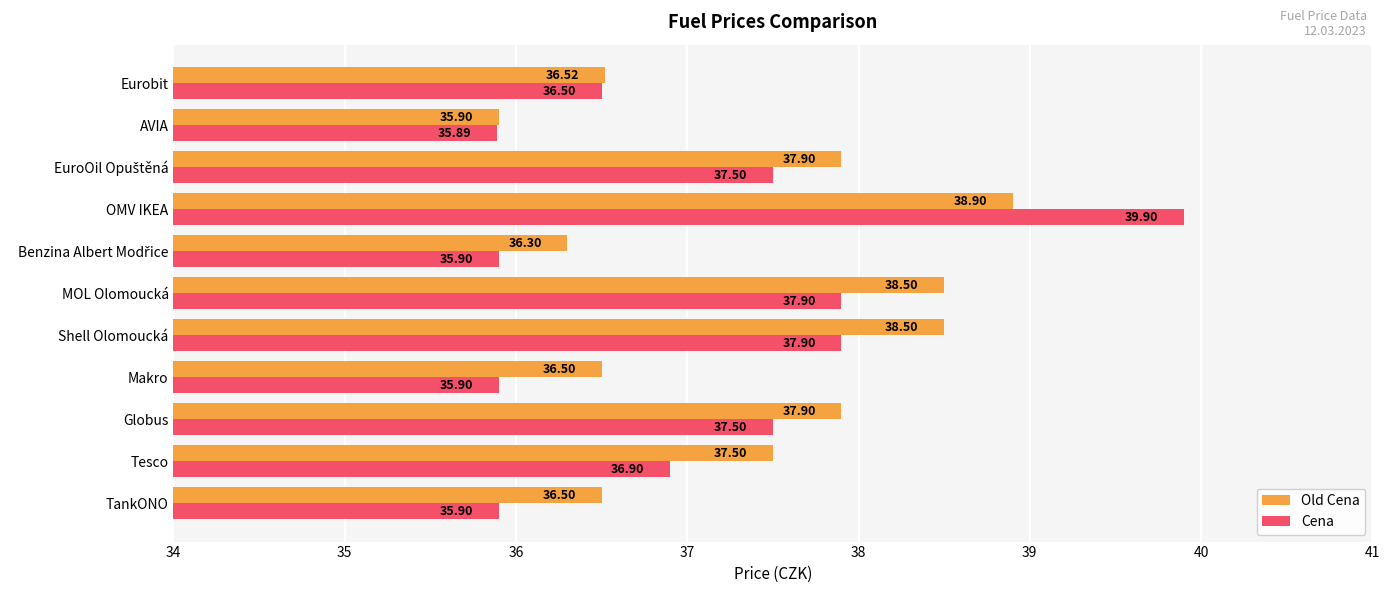

Where is Cena nearest to the value 37?

Tesco